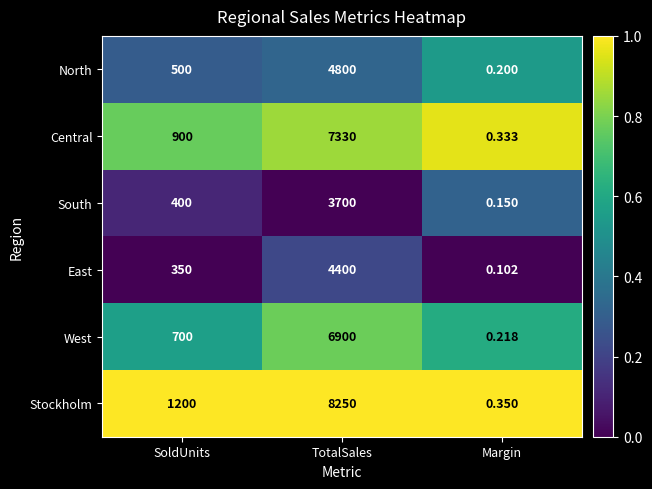

Where is Stockholm nearest to the value 4125?

SoldUnits